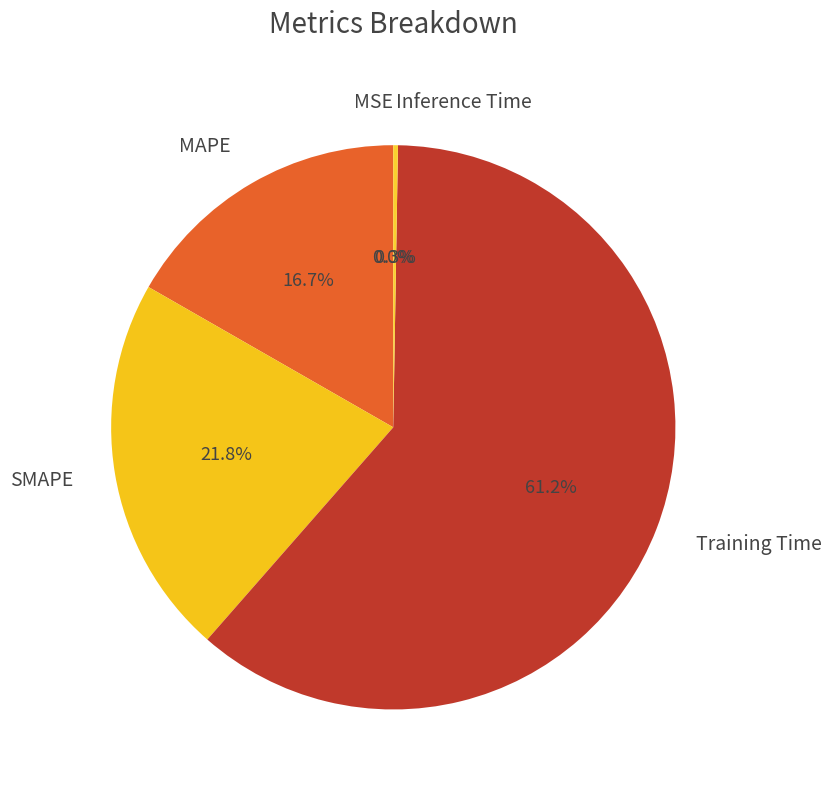

Is there a majority slice in this chart?

Yes